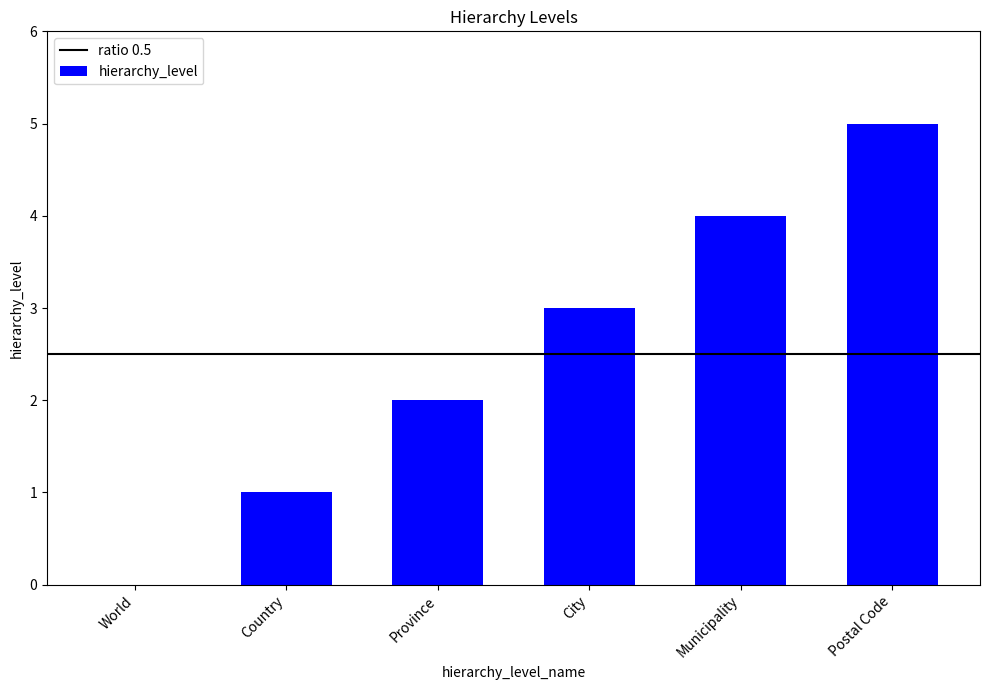

True or false: the data shows -3 at World.

False